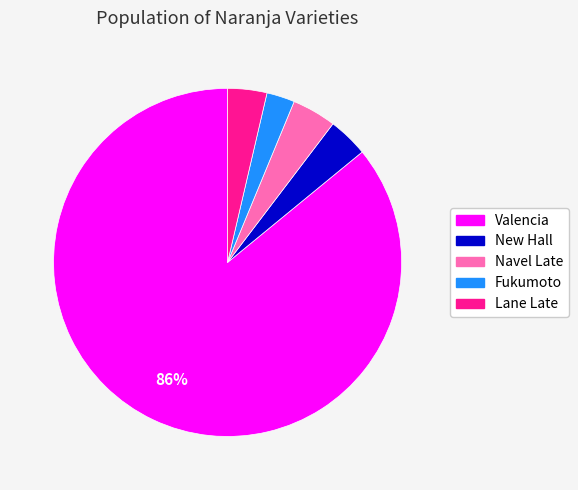

Does any single category account for the majority?

Yes